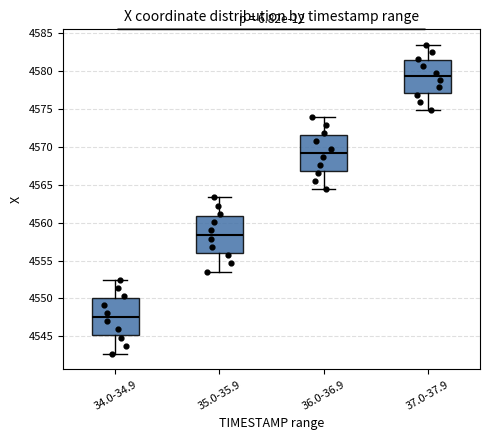

Reading left to right, read every box against the y-axis: the position of its median line, the range the box covers, and the ends of its whiskers. The values are not printed on the chart, so give them approximately, as read against the axis.

34.0-34.9: median 4547.5, box 4545.0 to 4550.0, whiskers 4542.5 to 4552.5
35.0-35.9: median 4558.5, box 4556.0 to 4561.0, whiskers 4553.5 to 4563.5
36.0-36.9: median 4569.0, box 4567.0 to 4571.5, whiskers 4564.5 to 4574.0
37.0-37.9: median 4579.0, box 4577.0 to 4581.5, whiskers 4575.0 to 4583.5